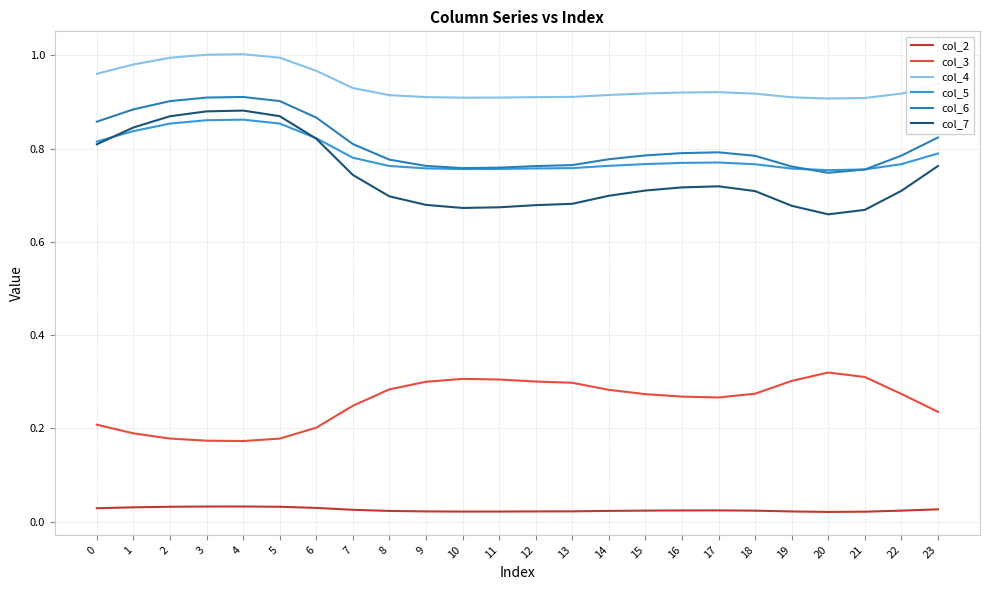

The col_4 series shows 1.2 at 11. True or false?

False